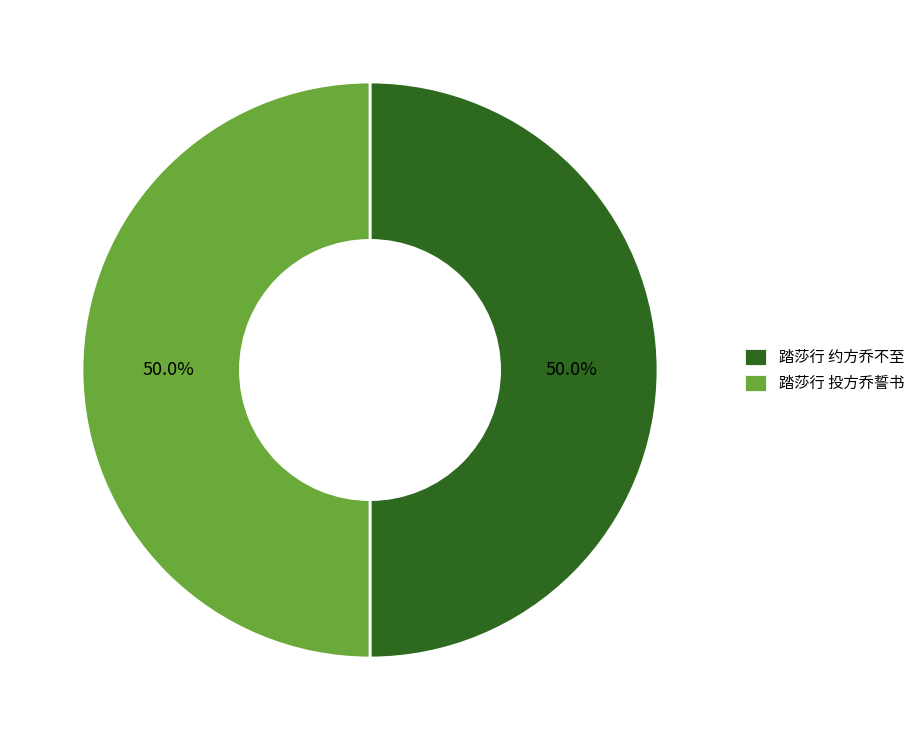

How many slices are in this pie chart?

2